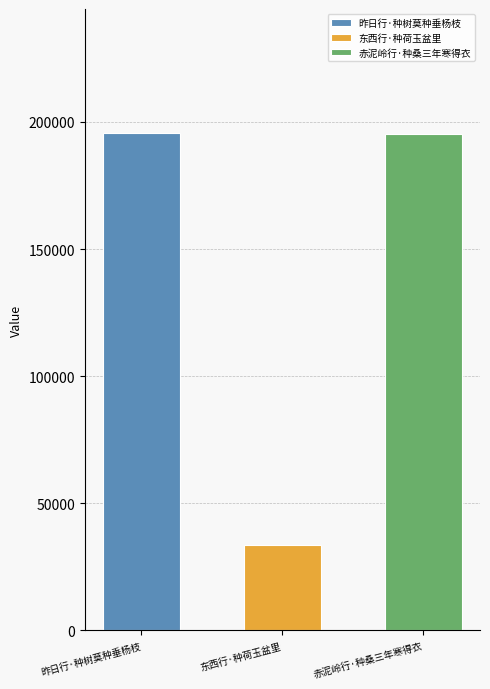

True or false: the data shows 195191 at 赤泥岭行·种桑三年寒得衣.

True